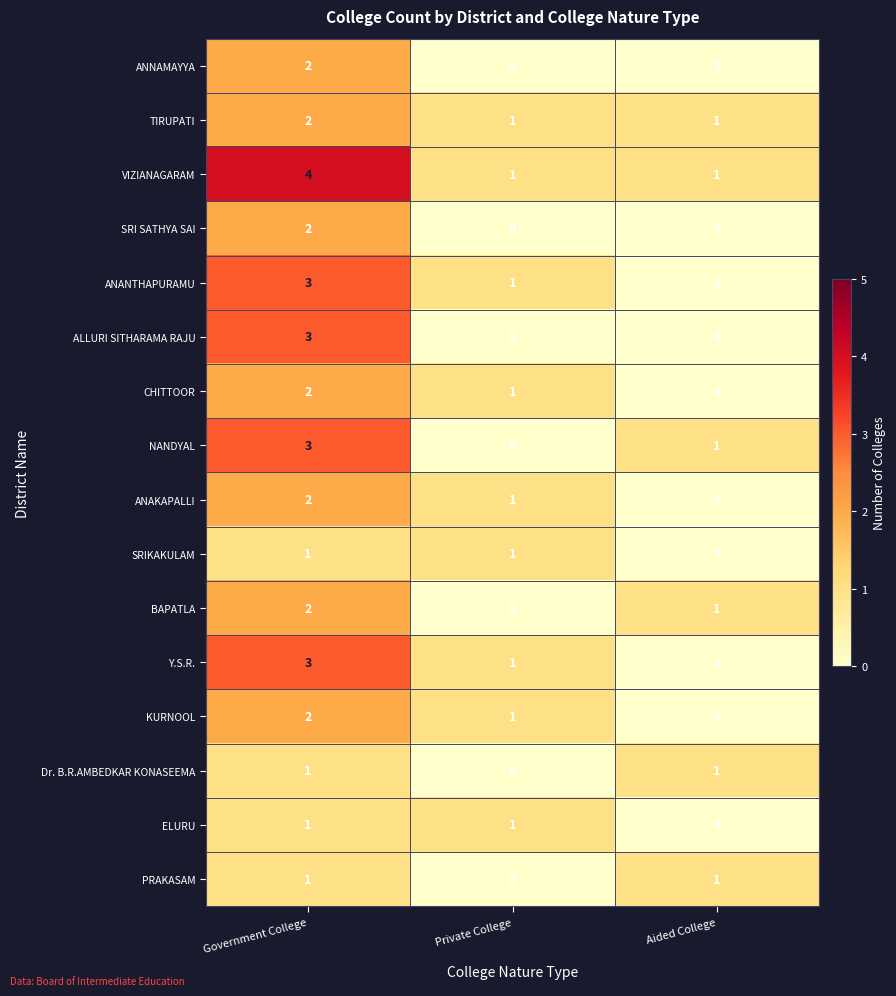

At how many categories does at least one series exceed 2?

1